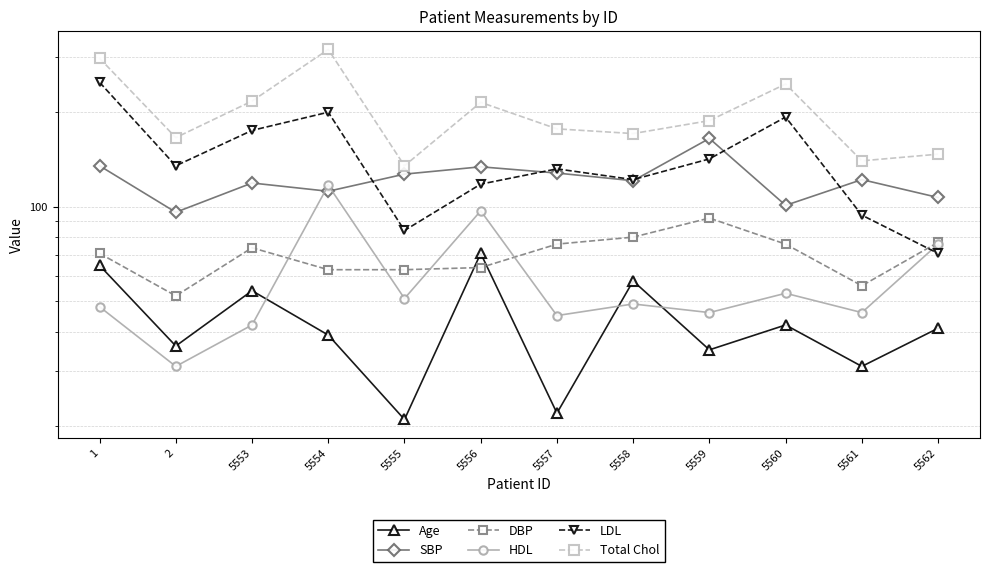

Reading left to right, what are all the values shown in this chart?

Age: 65	36	54	39	21	71	22	58	35	42	31	41
SBP: 135	96	119	112	127	134	128	121	165	101	122	107
DBP: 71	52	74	63	63	64	76	80	92	76	56	77
HDL: 48	31	42	117	51	97	45	49	46	53	46	76
LDL: 249	135	175	200	84	118	132	122	142	193	94	71
Total Chol: 297	166	217	317	135	215	177	171	188	246	140	147